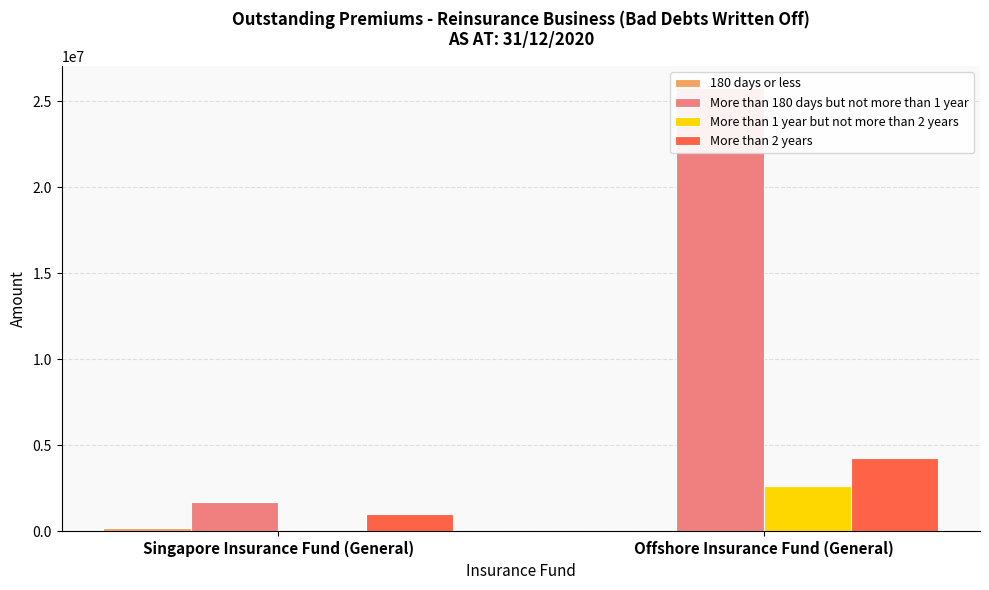

What is the value of the More than 1 year but not more than 2 years bar at the 2nd from the left?

2614627